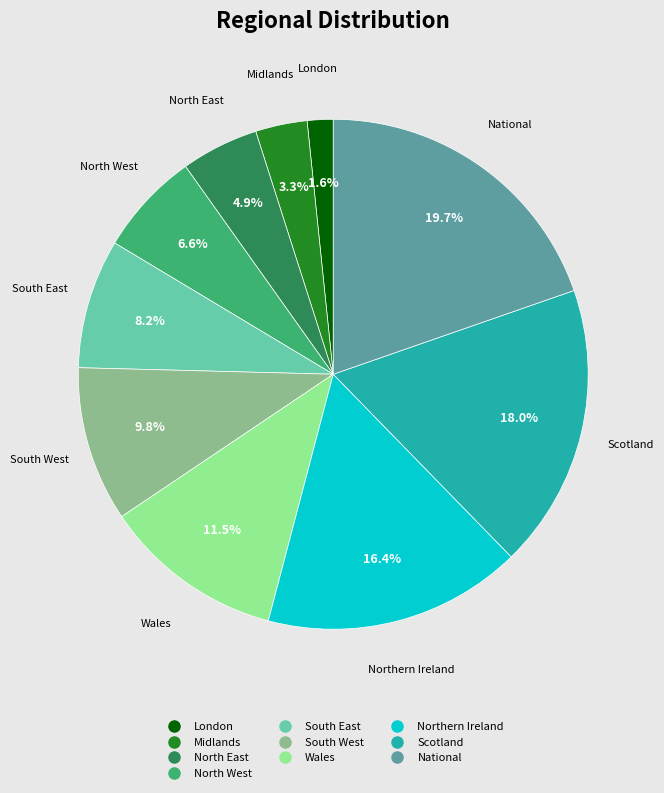

Which category has the smallest portion of the pie?

London